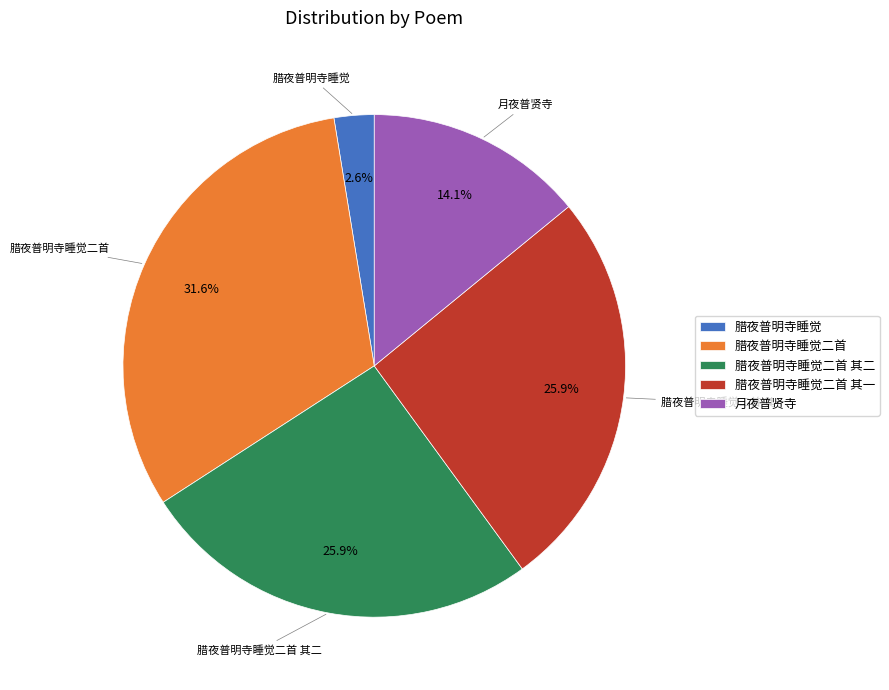

The 月夜普贤寺 slice represents 14% of the pie. True or false?

True